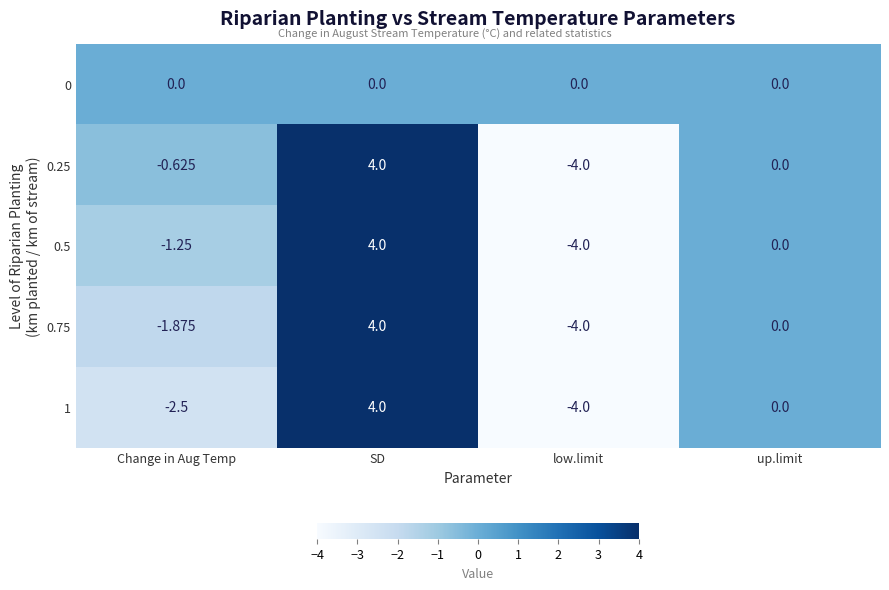

How many distinct data groups are displayed?

5